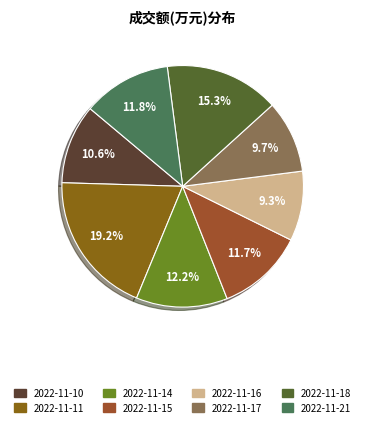

Approximately how many times larger is the value at 2022-11-11 compared to 2022-11-14?

1.6